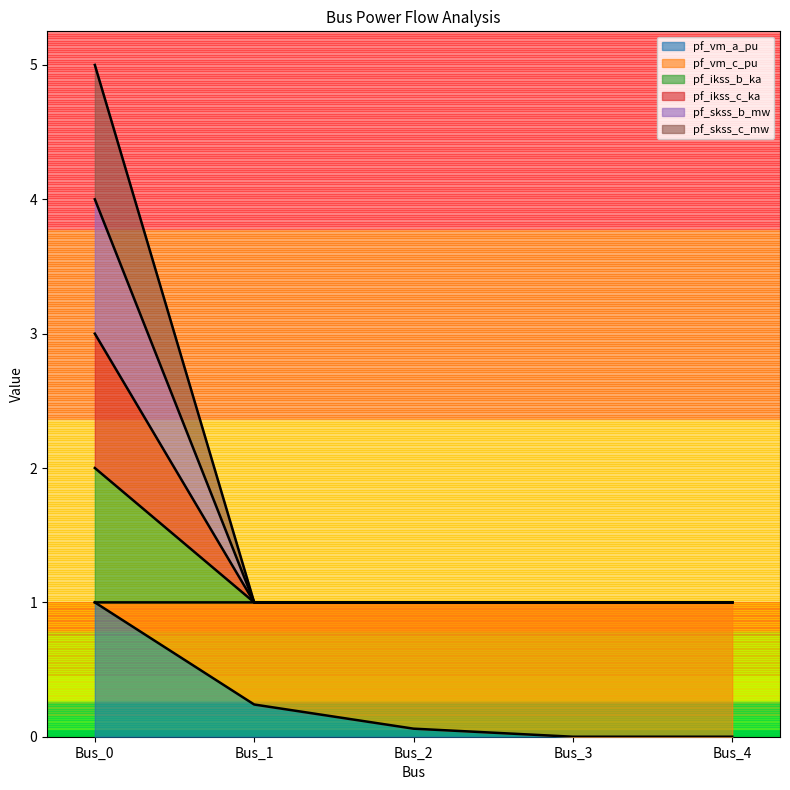

True or false: pf_vm_a_pu and pf_ikss_b_ka intersect in this chart.

False